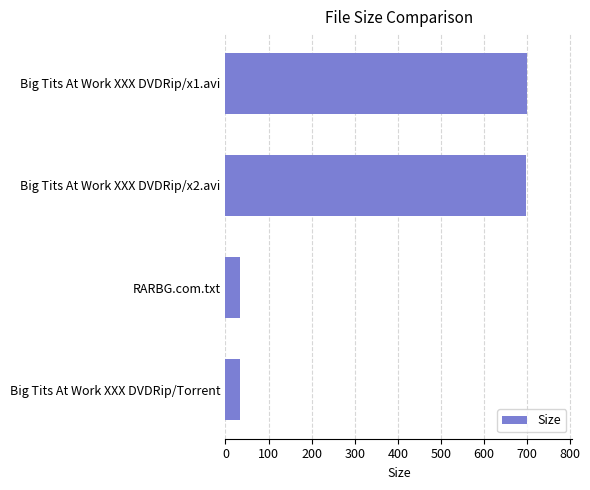

What is the approximate value at Big Tits At Work XXX DVDRip/Torrent?

33.0